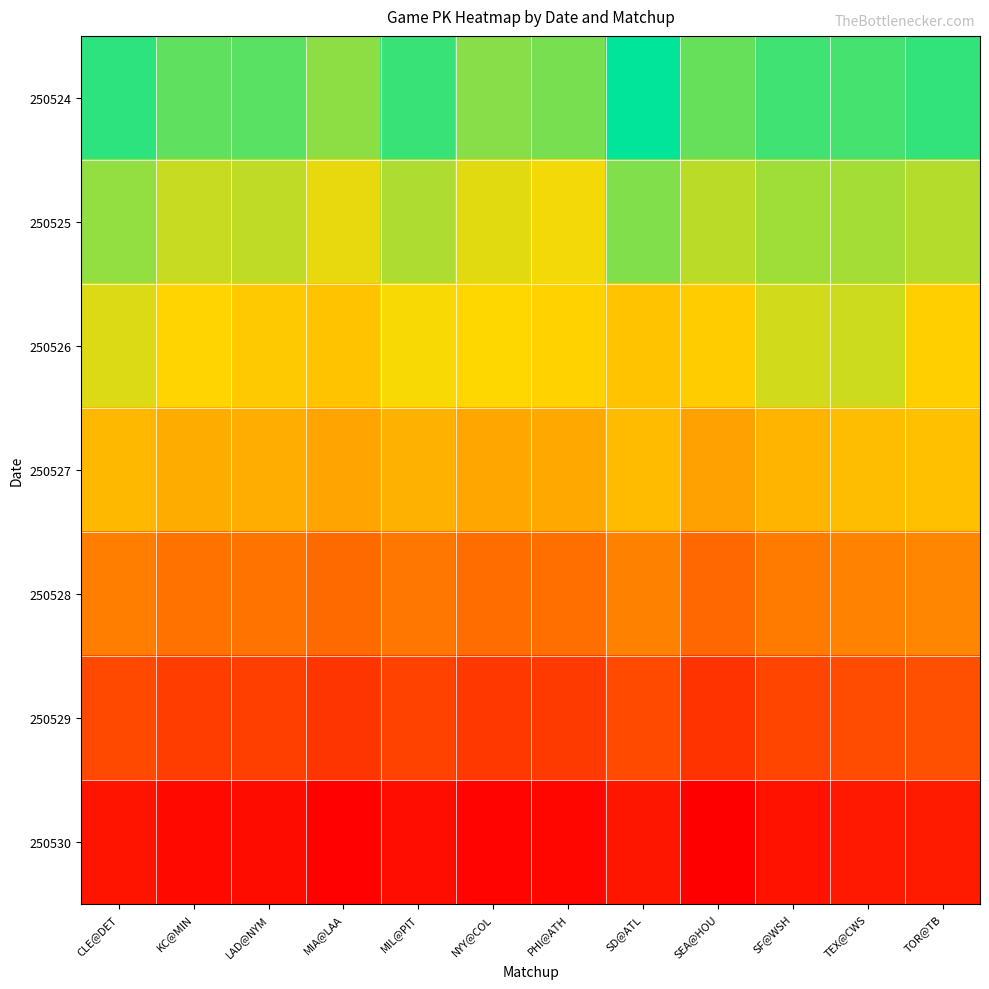

Rank the series by their maximum value, from highest to lowest.

250524, 250525, 250526, 250527, 250528, 250529, 250530